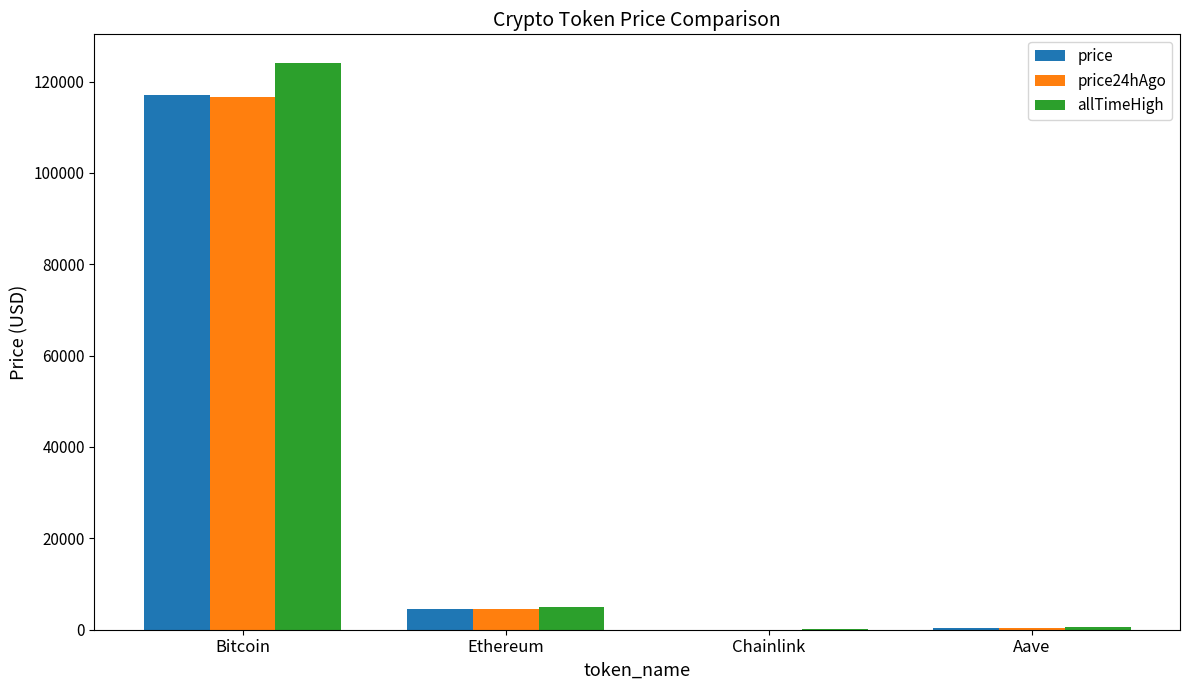

At which label does price reach its peak?

Bitcoin